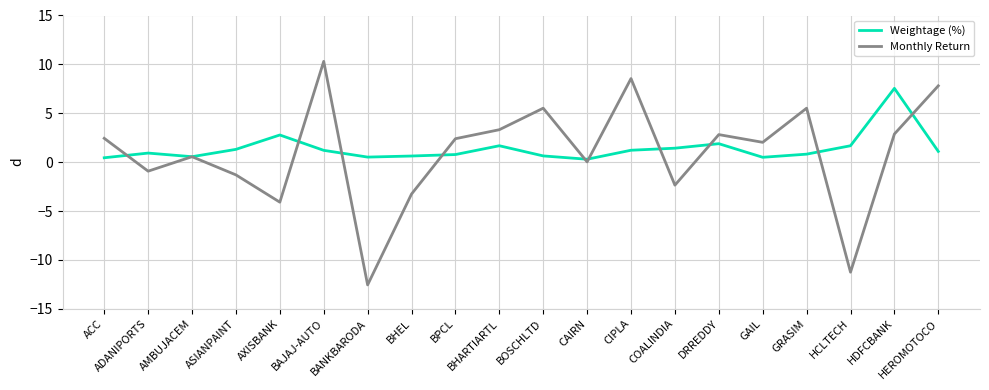

Rank the series at ASIANPAINT from highest to lowest value.

Weightage (%), Monthly Return